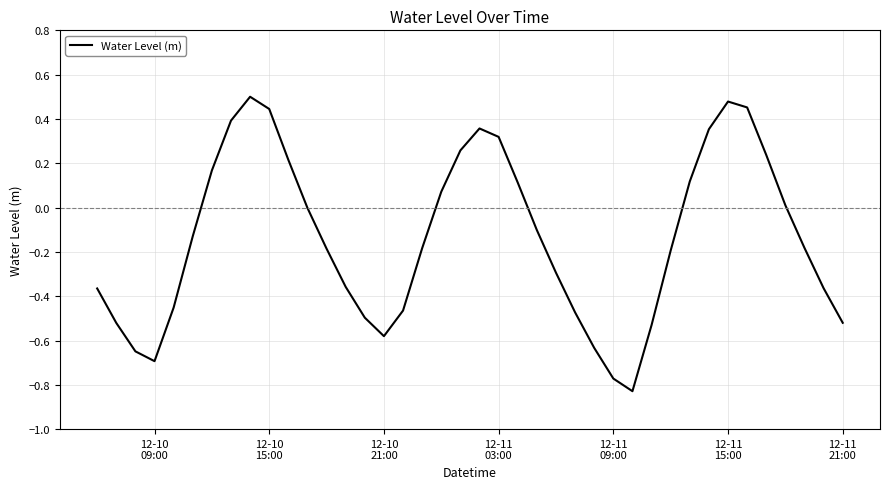

What is the difference between the maximum and minimum values?

1.3